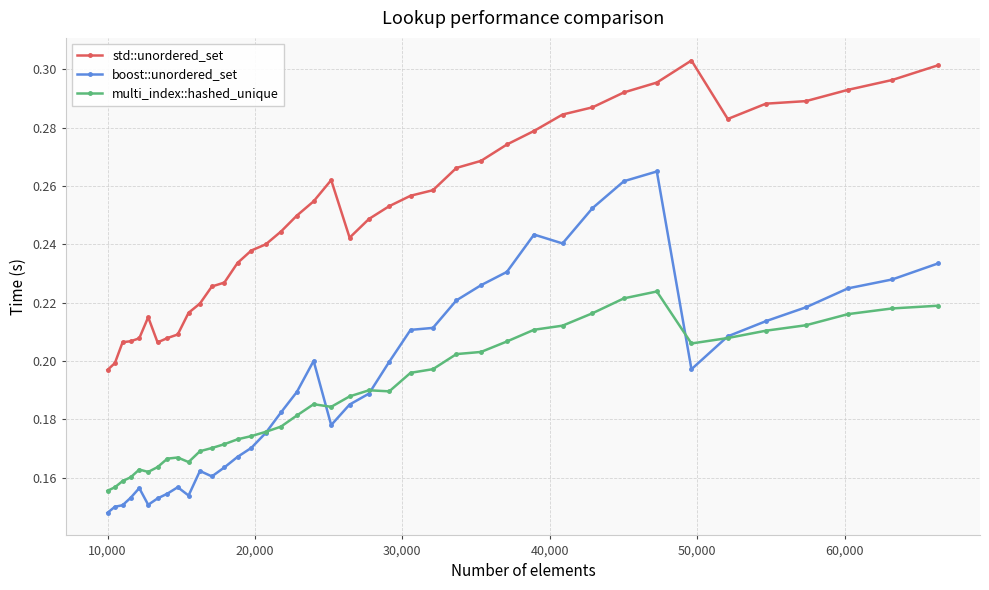

Count the boost::unordered_set values in the range 0 to 1.

40